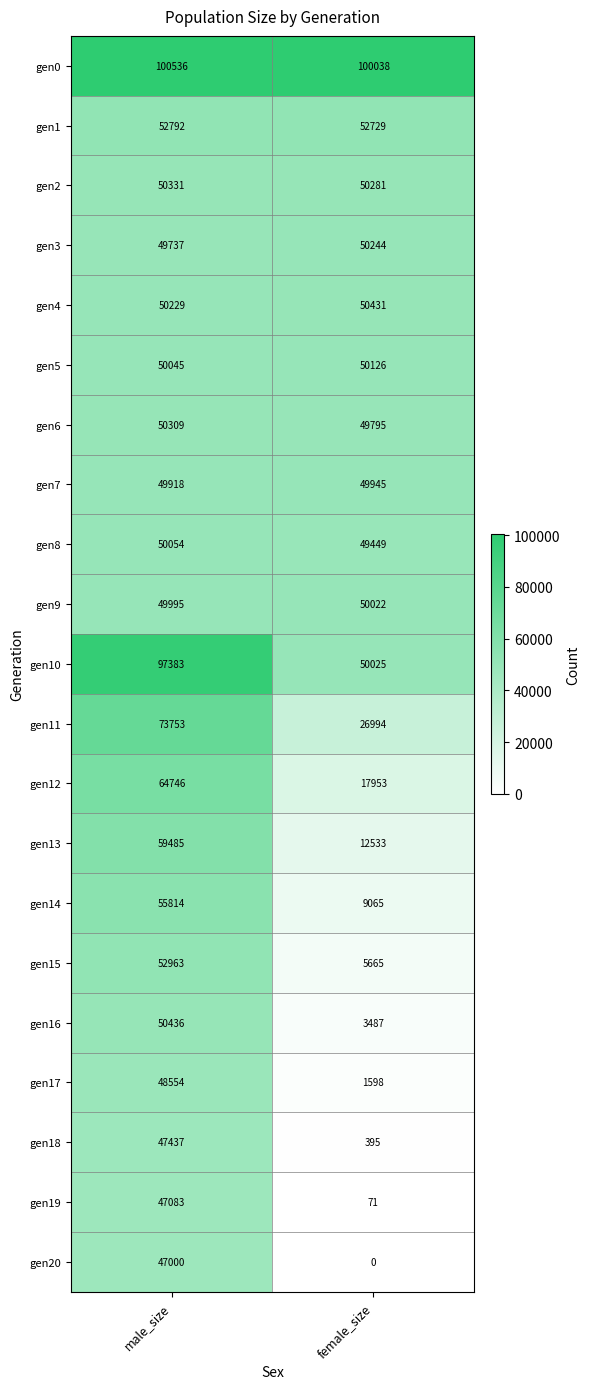

What is the difference between the gen7 values at female_size and male_size?

27